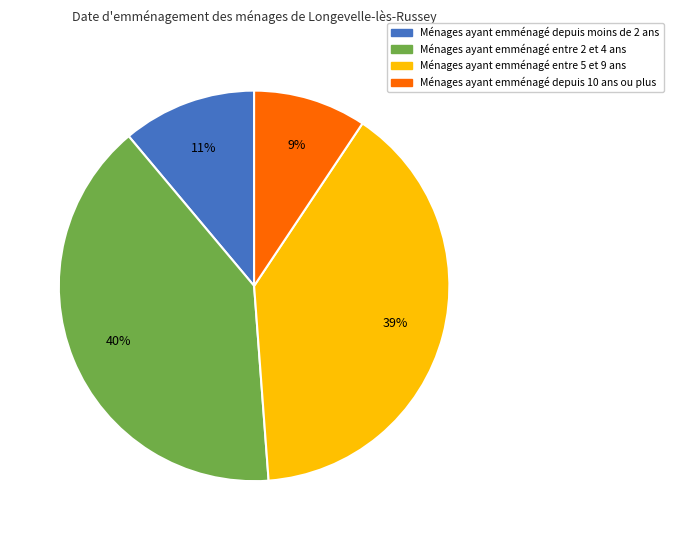

To the nearest percent, what is the average slice percentage?

25%